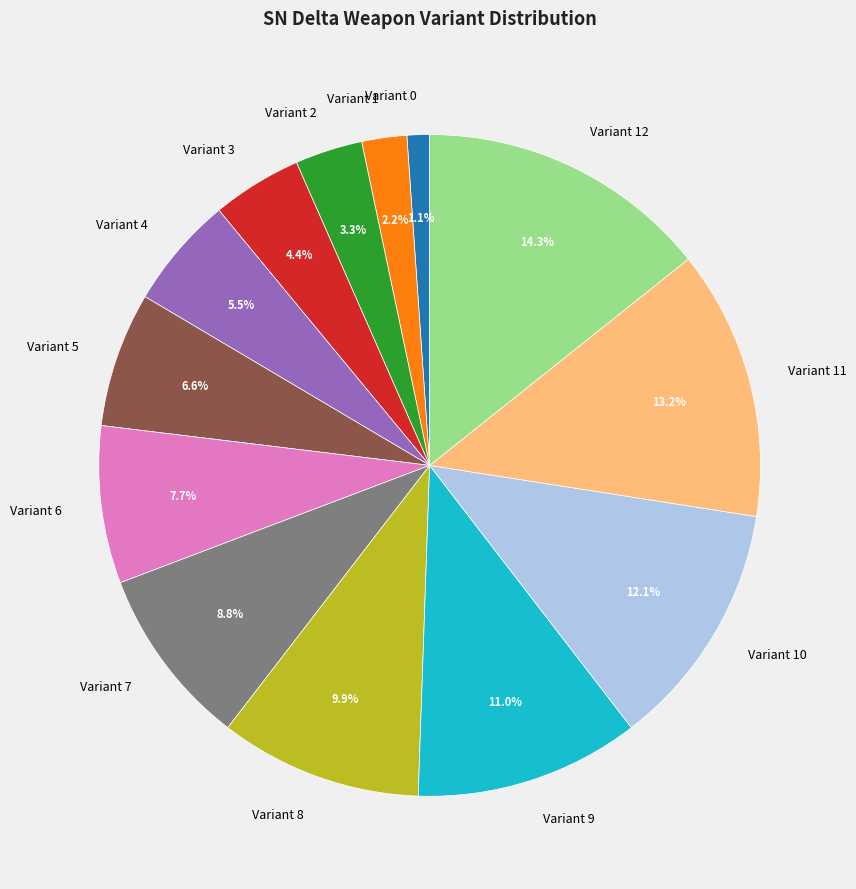

To the nearest percent, what is the difference between the largest and smallest slice percentages?

13%